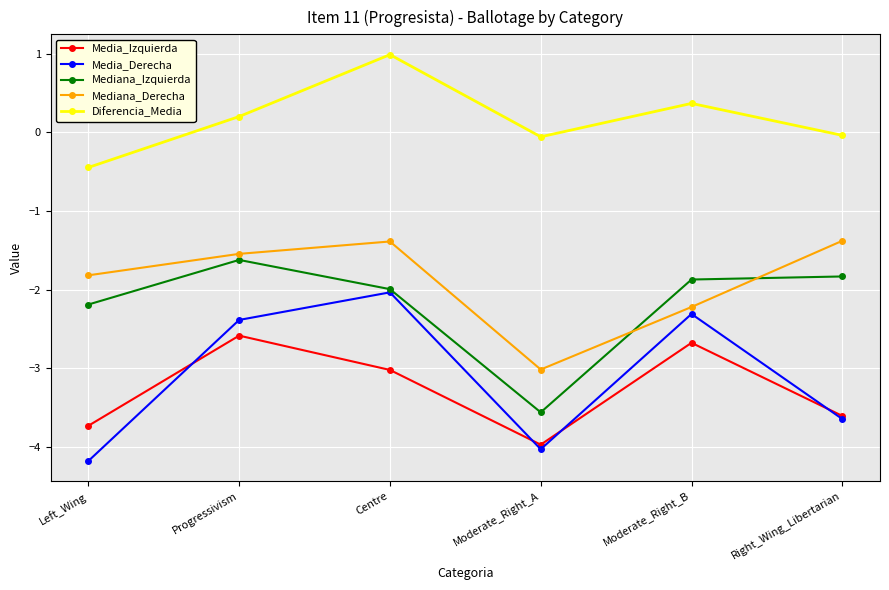

Which series changed the most between Left_Wing and Moderate_Right_A?

Mediana_Izquierda